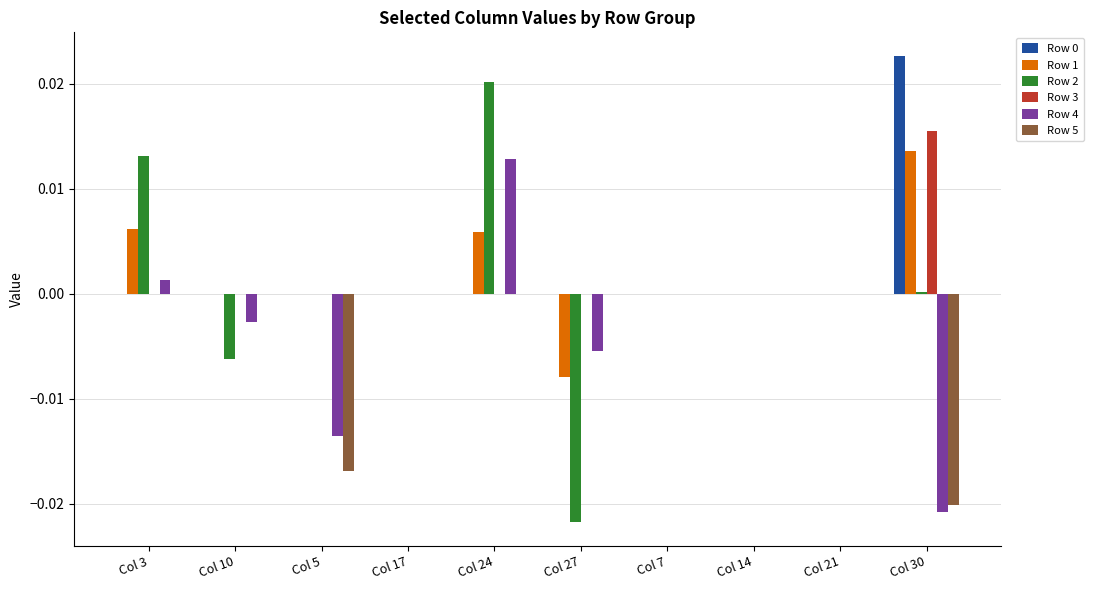

Which series has the widest spread of values?

Row 2